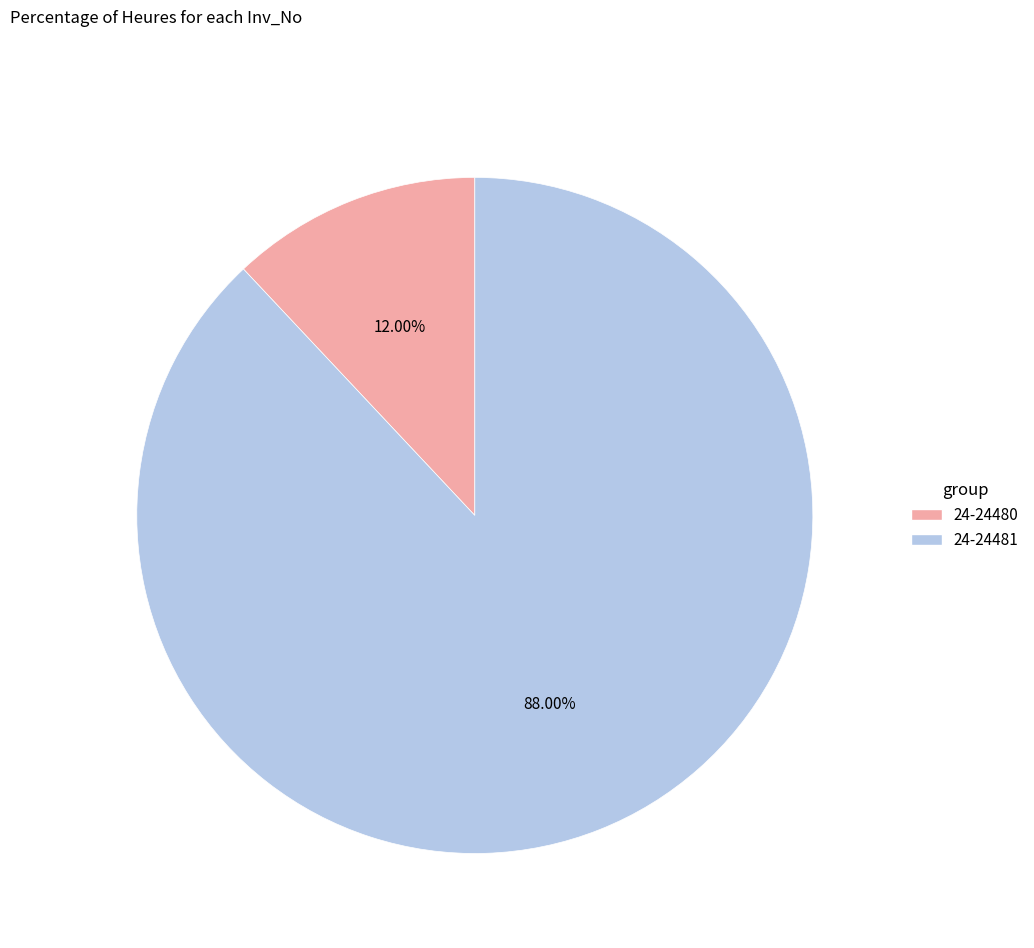

To the nearest percent, what is the average slice percentage?

50%